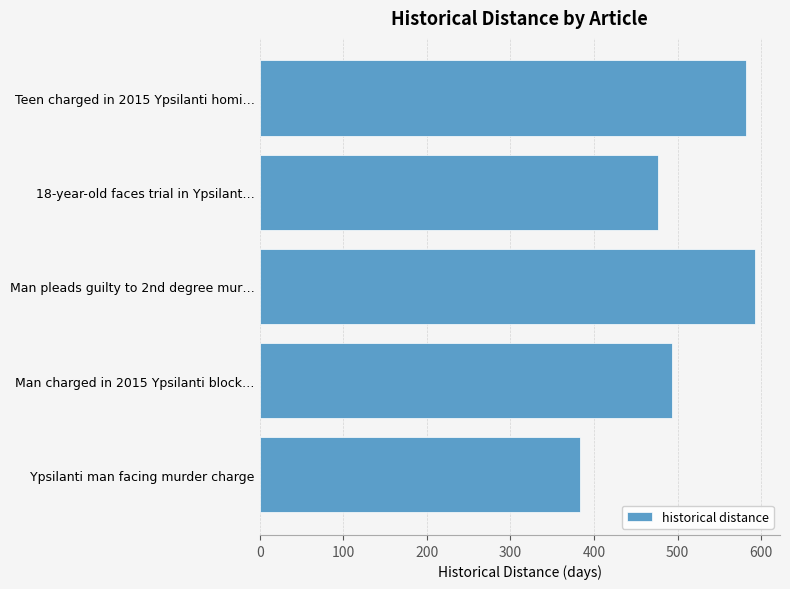

What is the change in value from Man charged in 2015 Ypsilanti block… to Teen charged in 2015 Ypsilanti homi…?

+89